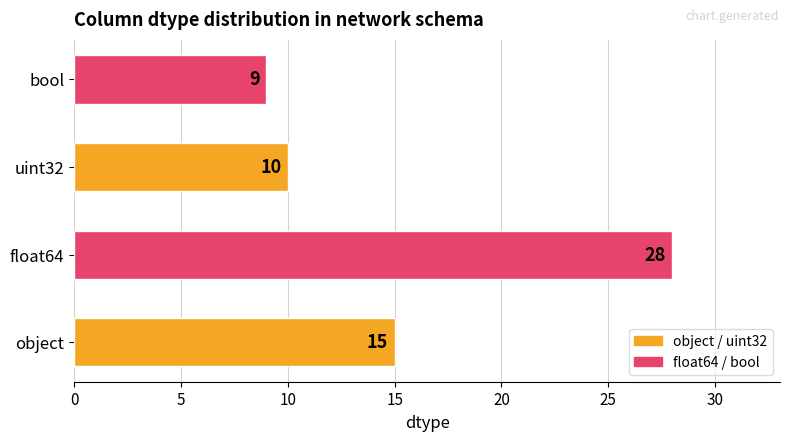

Where does the data first go above 3?

object